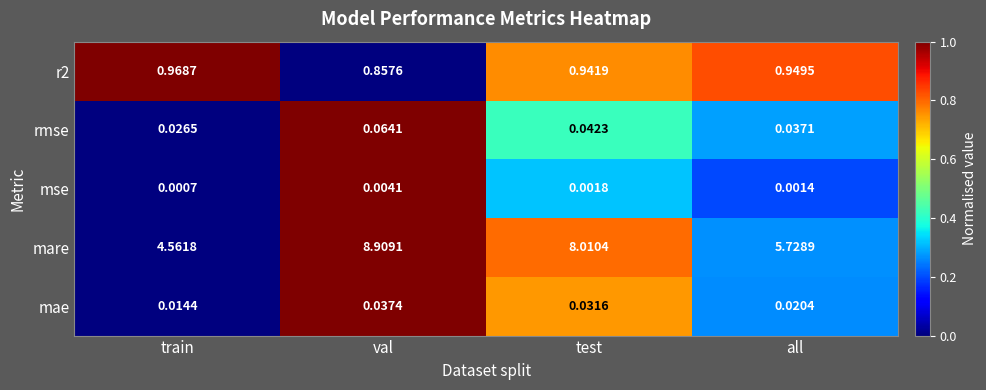

Which series has the largest total across all categories?

mare